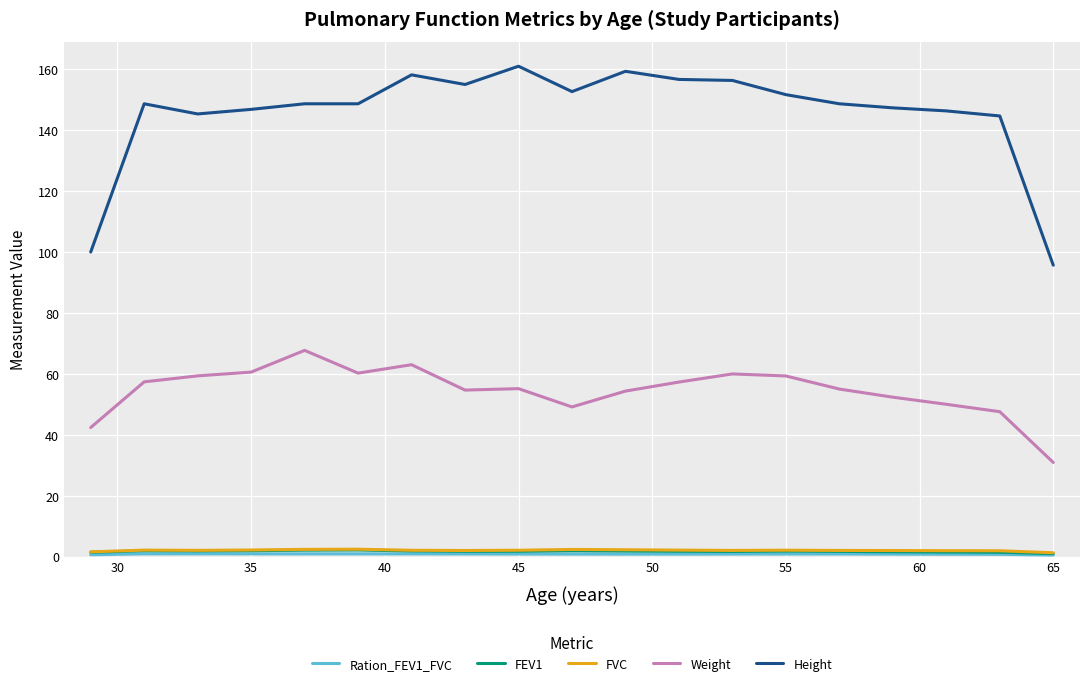

Which series has the widest spread of values?

Height